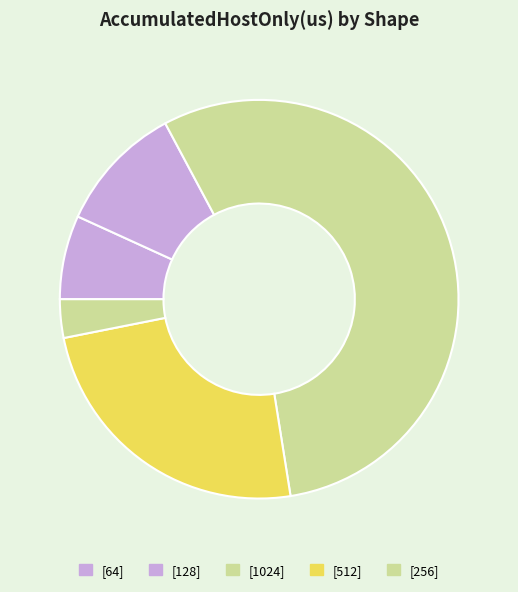

Count the number of slices in the pie.

5